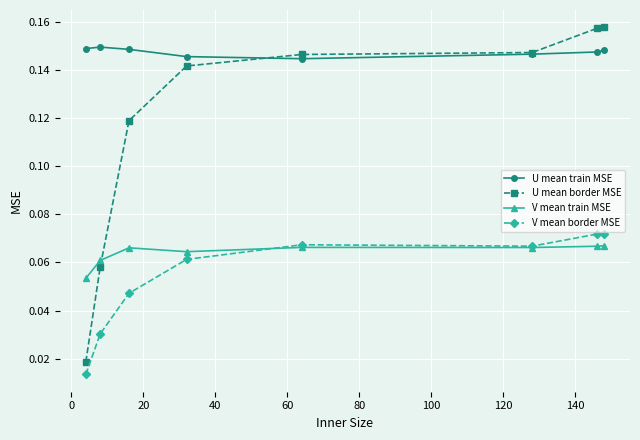

True or false: U mean train MSE has more than 0 points higher than both neighbors.

True